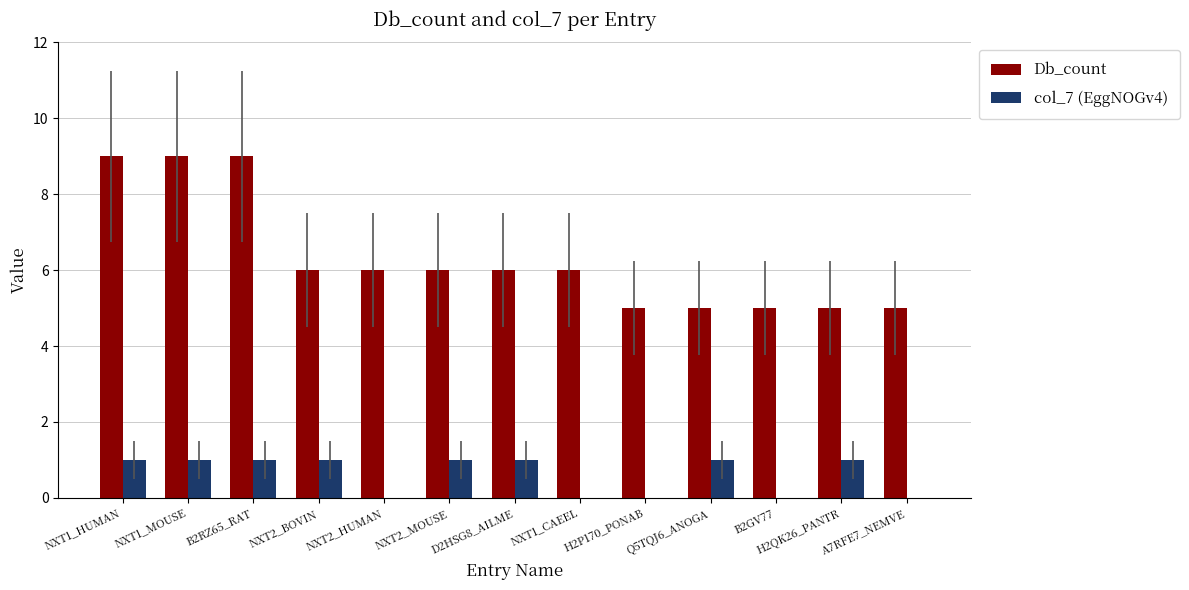

Count the number of data series in this chart.

2